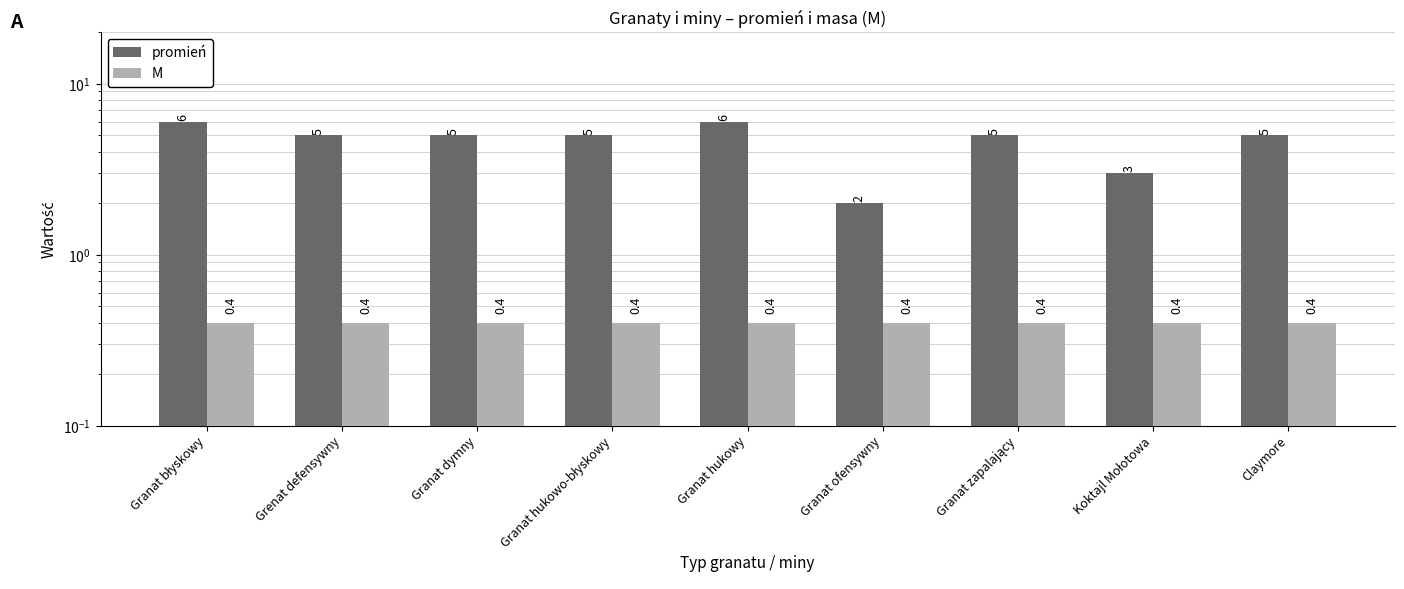

Which label corresponds to the smallest value in the chart?

Granat błyskowy